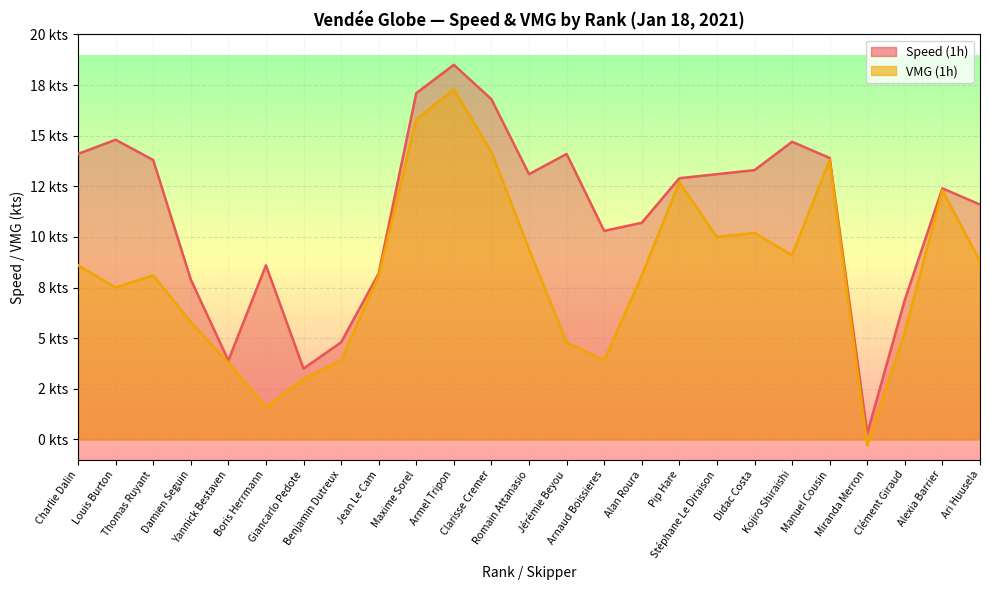

What position from the right is Armel Tripon?

15